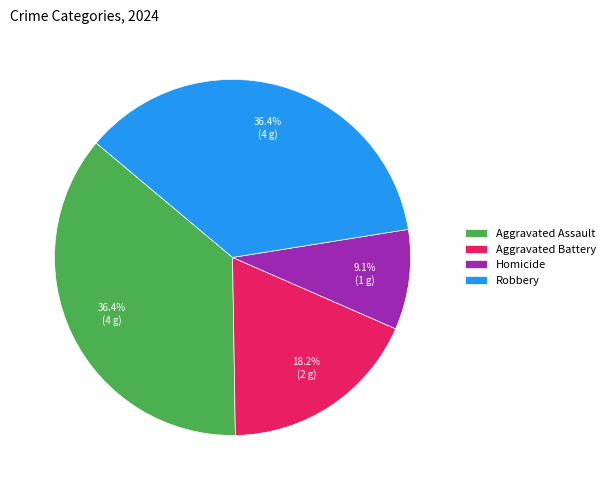

To the nearest percent, what percentage of the pie is Homicide?

9%